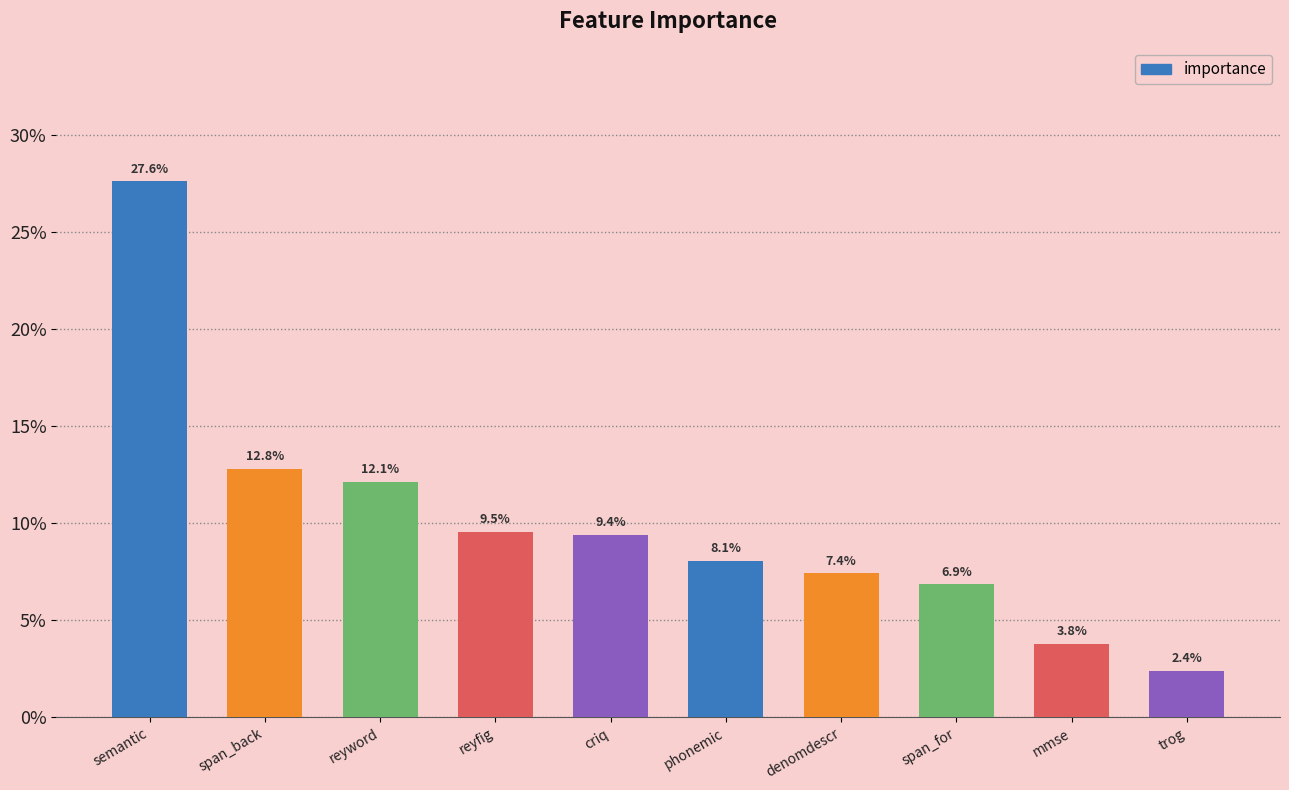

Are the bars horizontal?

No